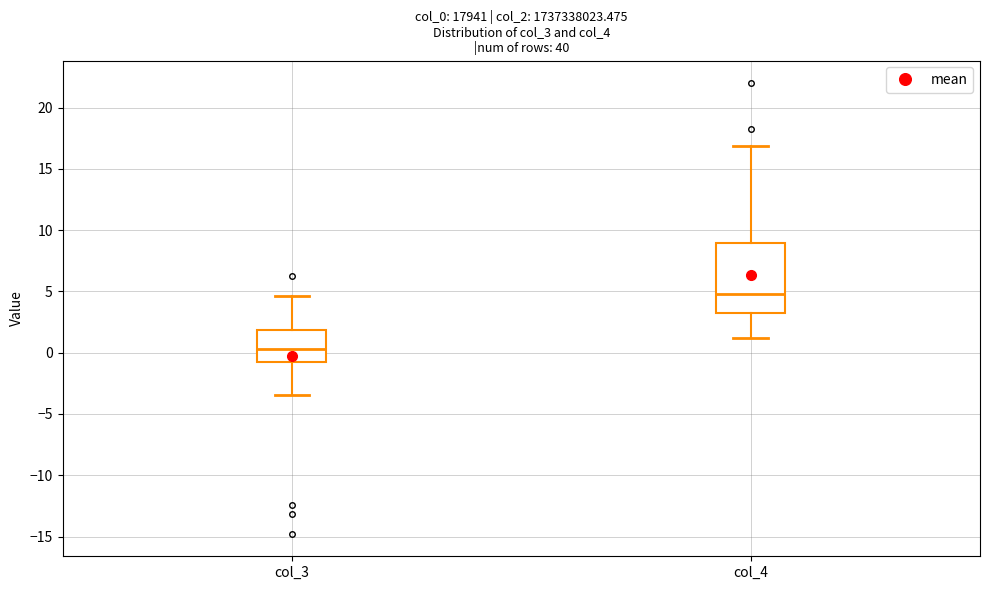

Where does the upper whisker of the box for col_3 end on the y-axis? The values are not printed on the chart, so give them approximately, as read against the axis.

4.5